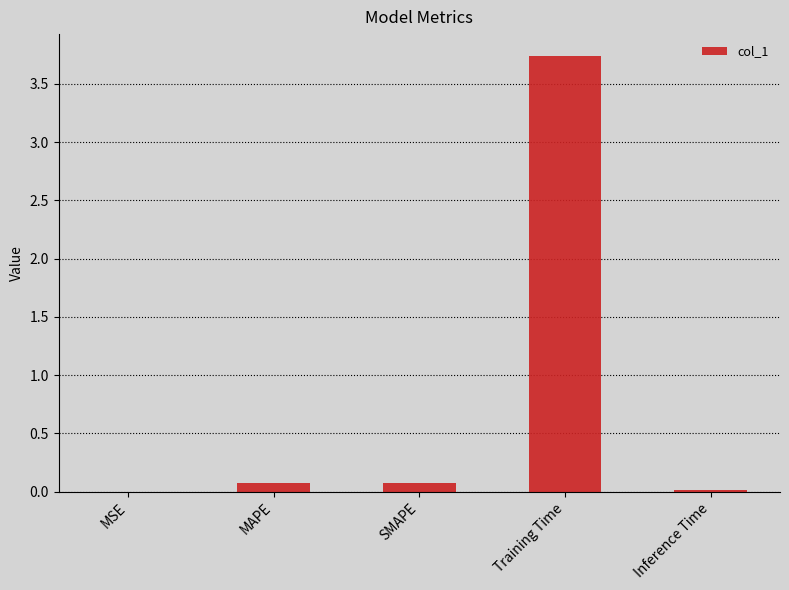

What is the sum of all values?

3.9